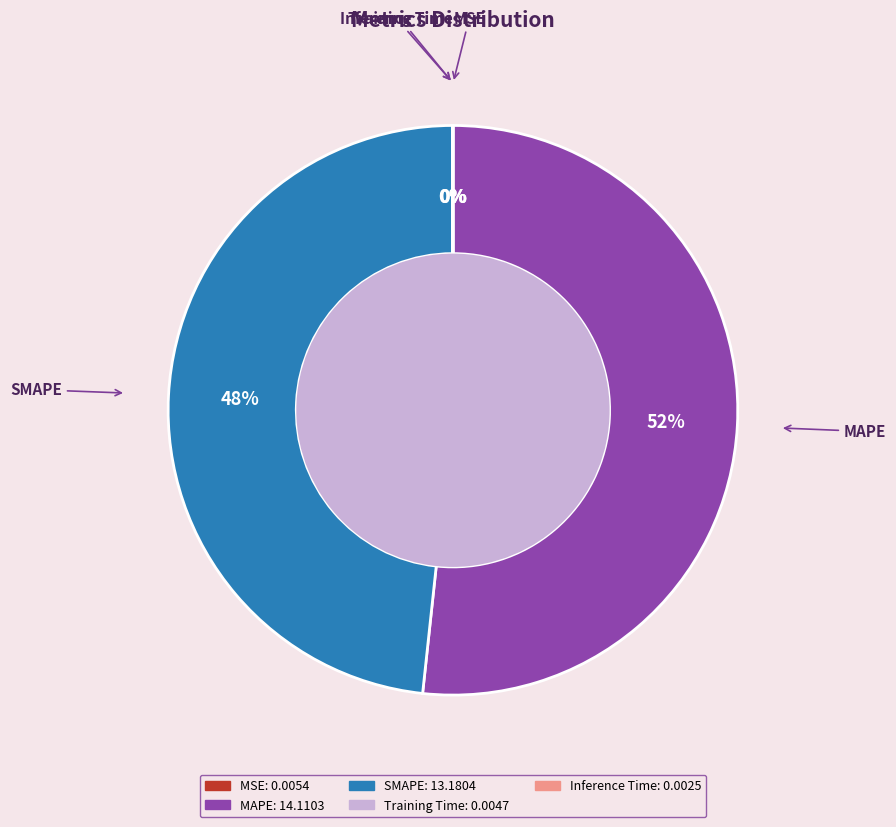

Is it true that MAPE is 57% of the pie?

False